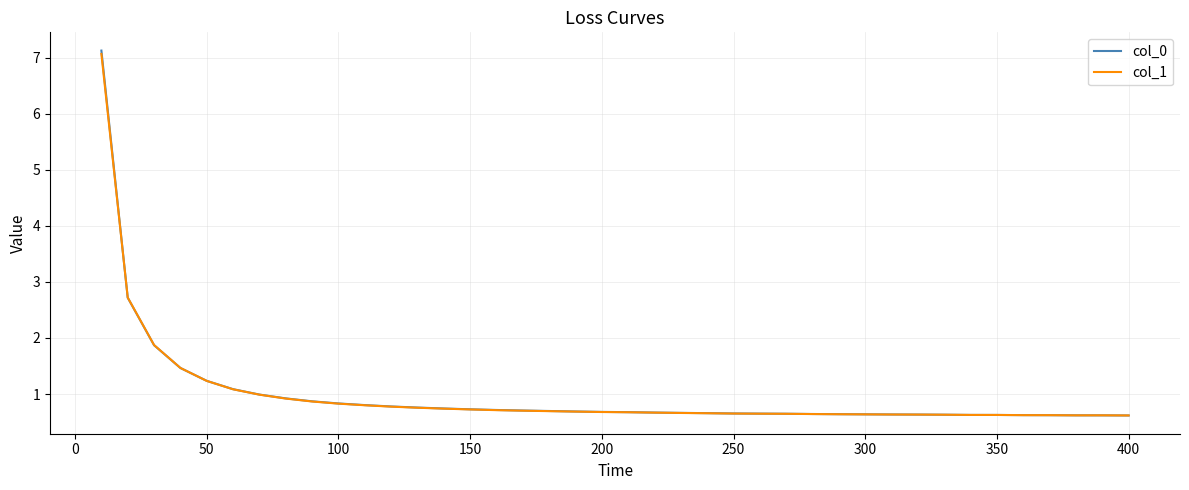

What is the minimum value for col_1?

0.6